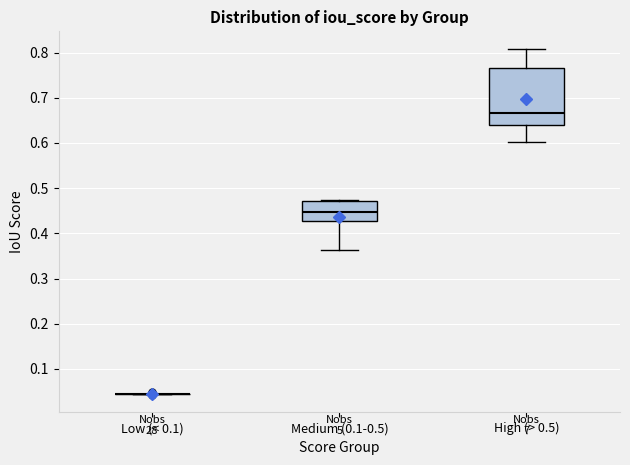

Reading left to right, transcribe this box plot: for each box, give where its median line is, the range the box spans, and where its two whiskers end, as read against the y-axis. The values are not printed on the chart, so give them approximately, as read against the axis.

Low (< 0.1): box collapsed to a line at 0.04, whiskers 0.04 to 0.04
Medium (0.1-0.5): median 0.45, box 0.43 to 0.47, whiskers 0.36 to 0.47
High (> 0.5): median 0.67, box 0.64 to 0.77, whiskers 0.60 to 0.81